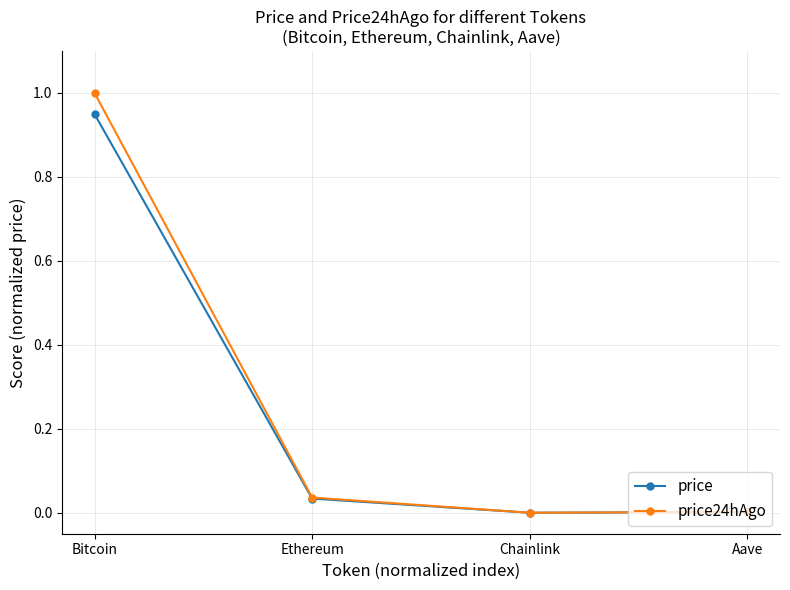

Rank the series by their maximum value, from highest to lowest.

price24hAgo, price